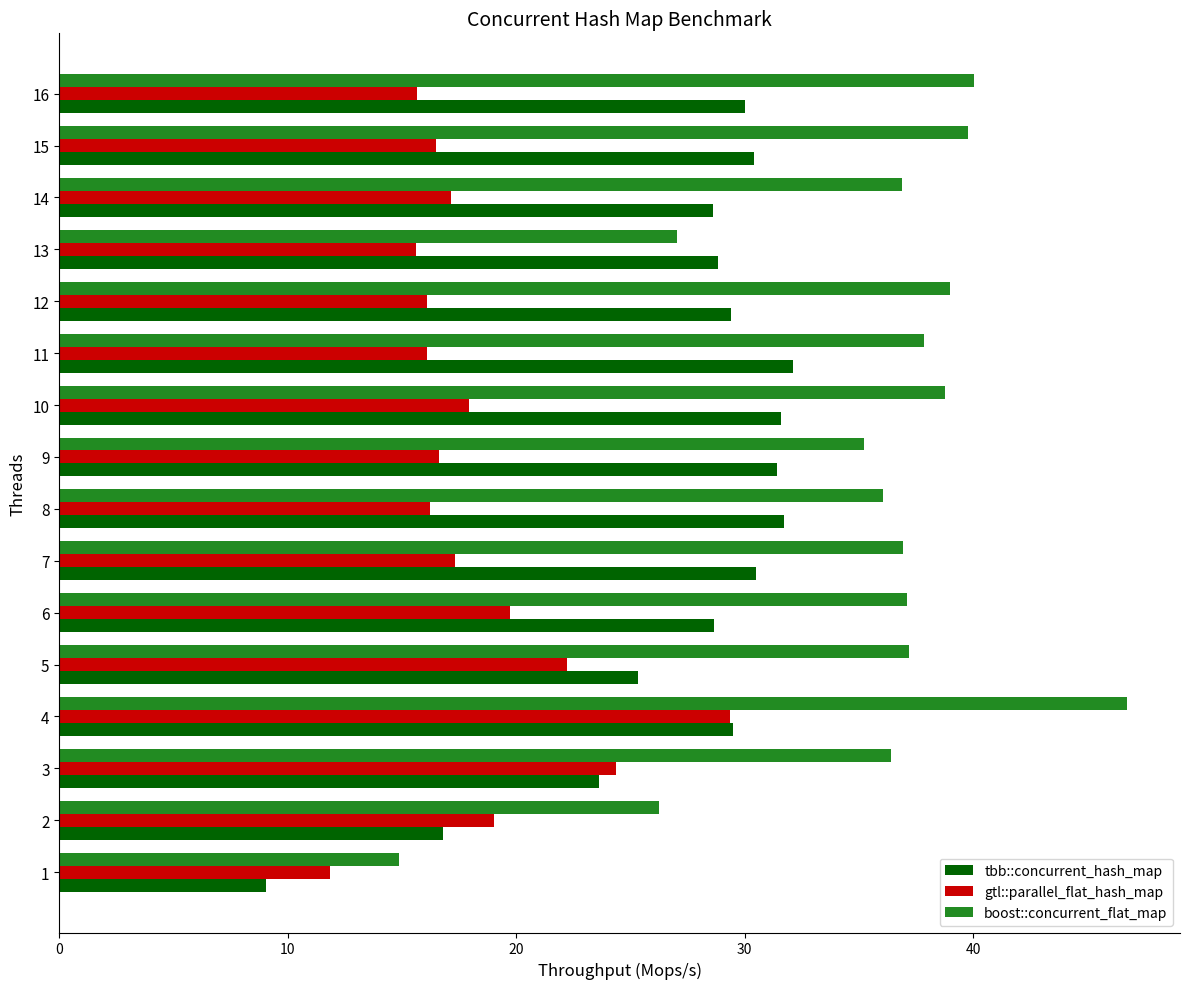

True or false: gtl::parallel_flat_hash_map has a value of 4.3 at 12.

False